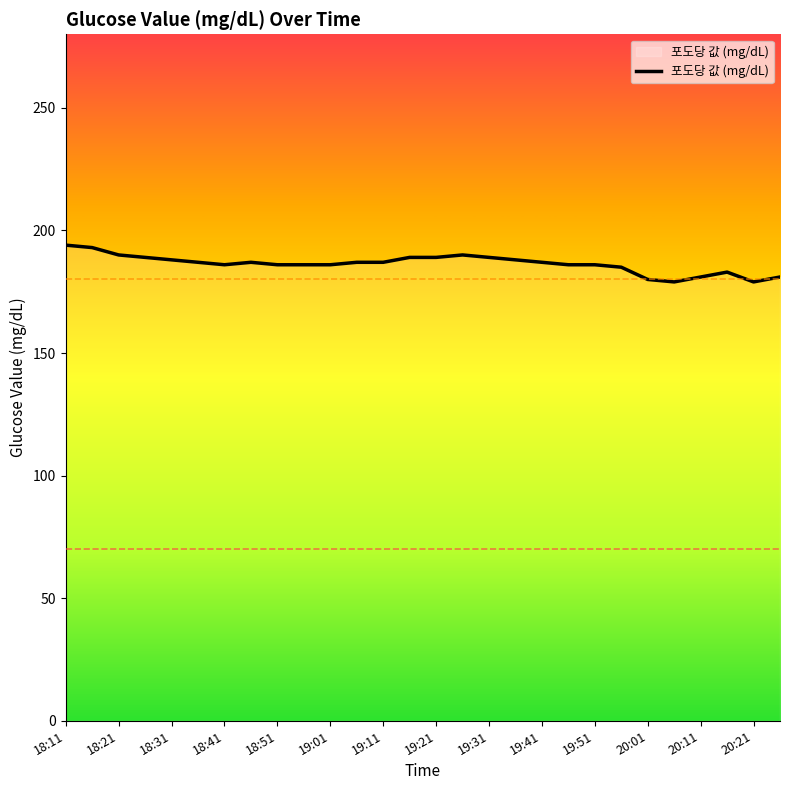

What is the greatest value displayed?

194